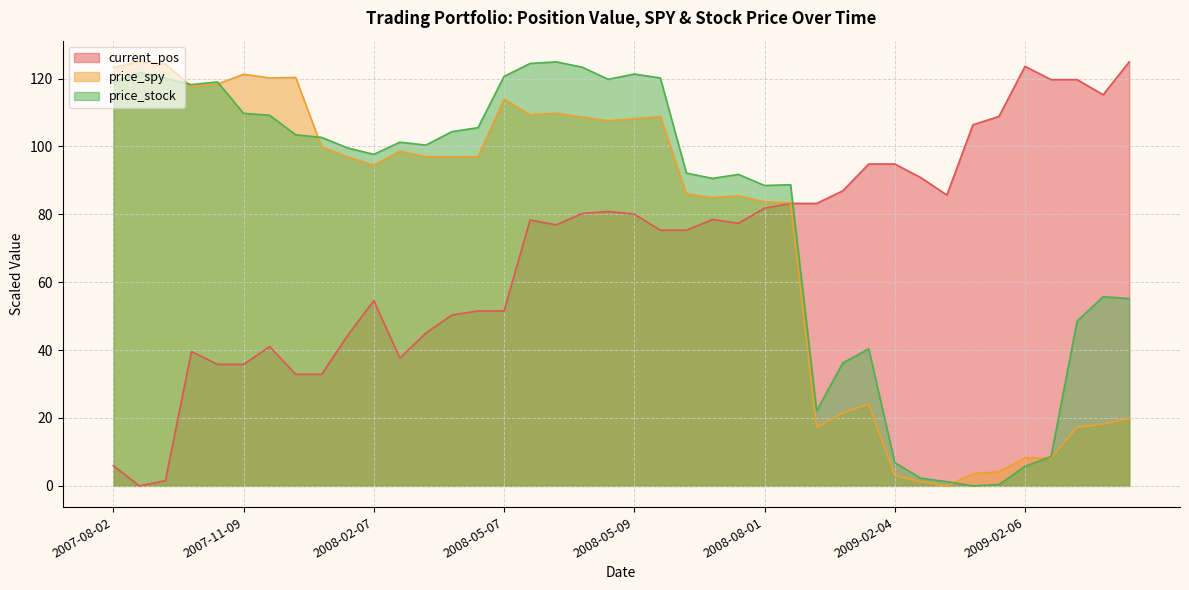

Read the current_pos value at 2007-08-02.

6.0